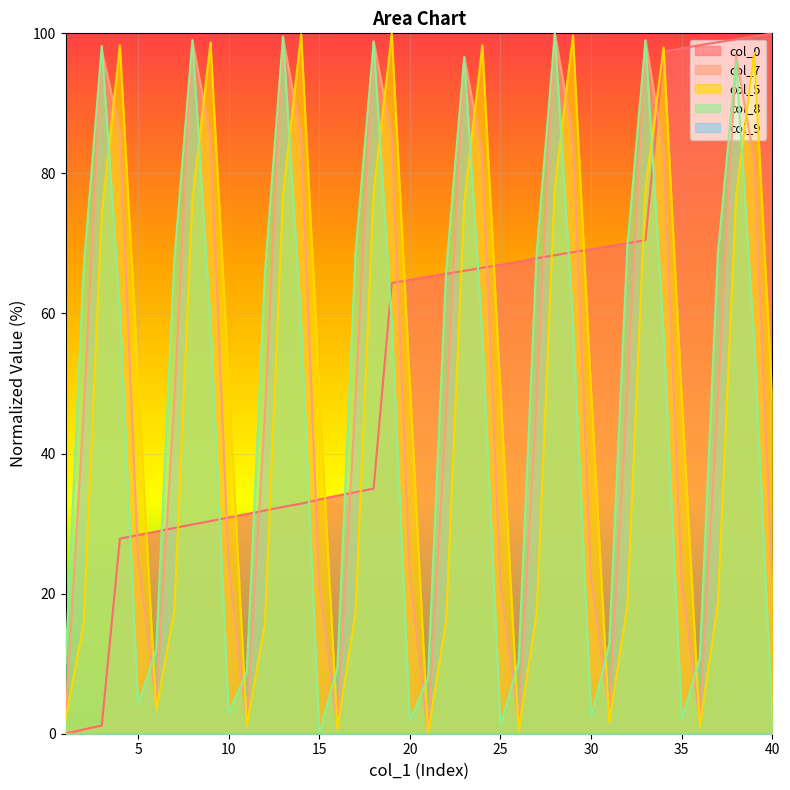

Between which two adjacent categories do col_5 and col_8 first intersect?

3 and 4